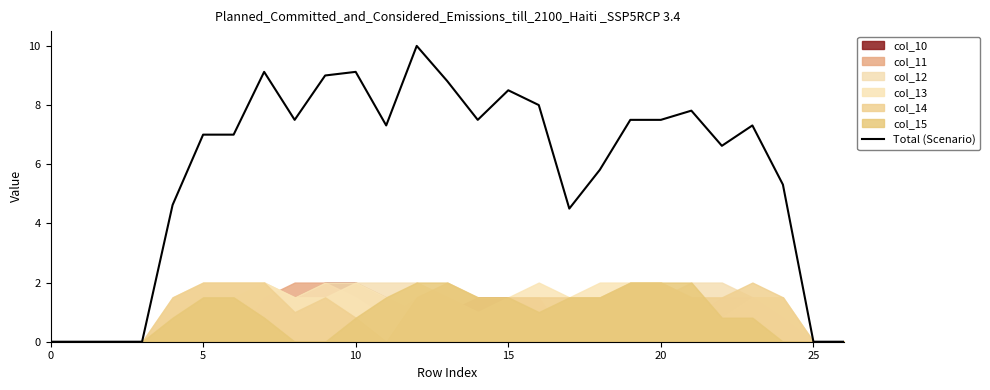

Where is the data nearest to the value 5?

24